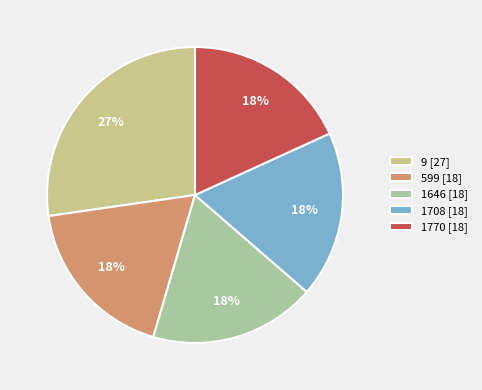

Is it true that 1708 is 18% of the pie?

True